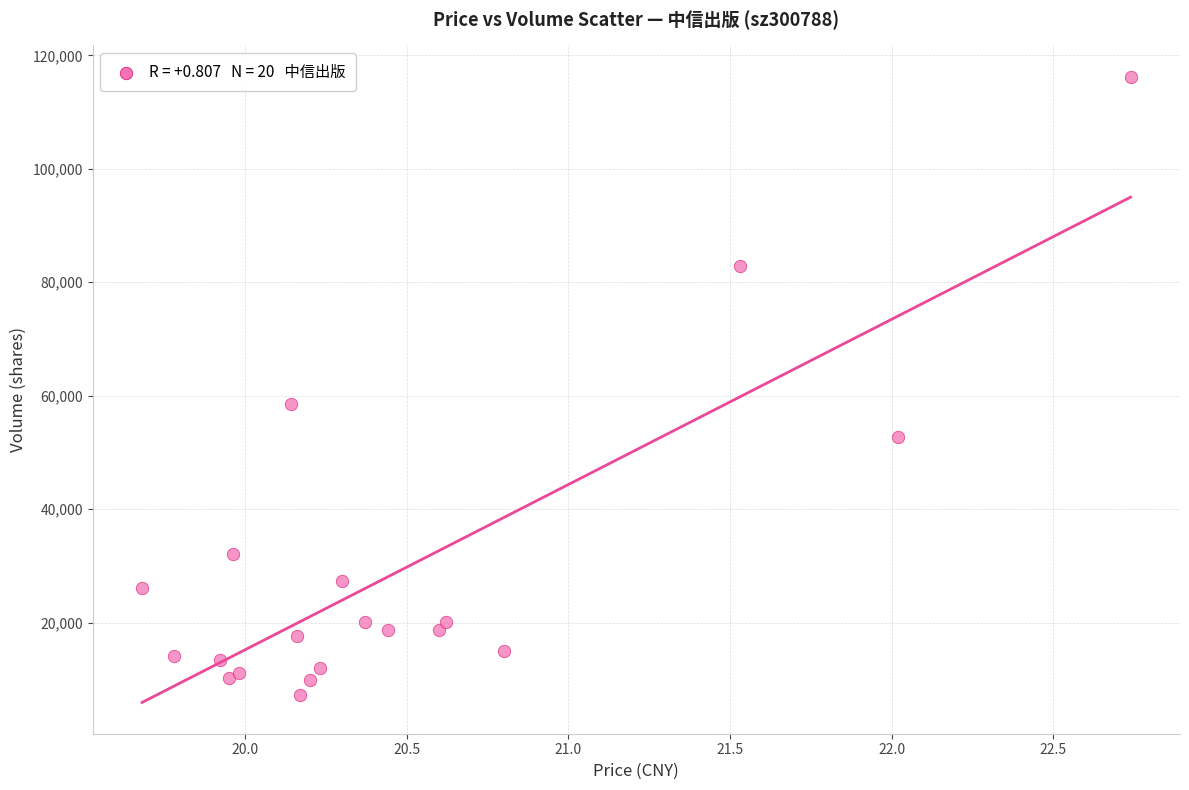

What Y value in the scatter plot is closest to 61707?

58484